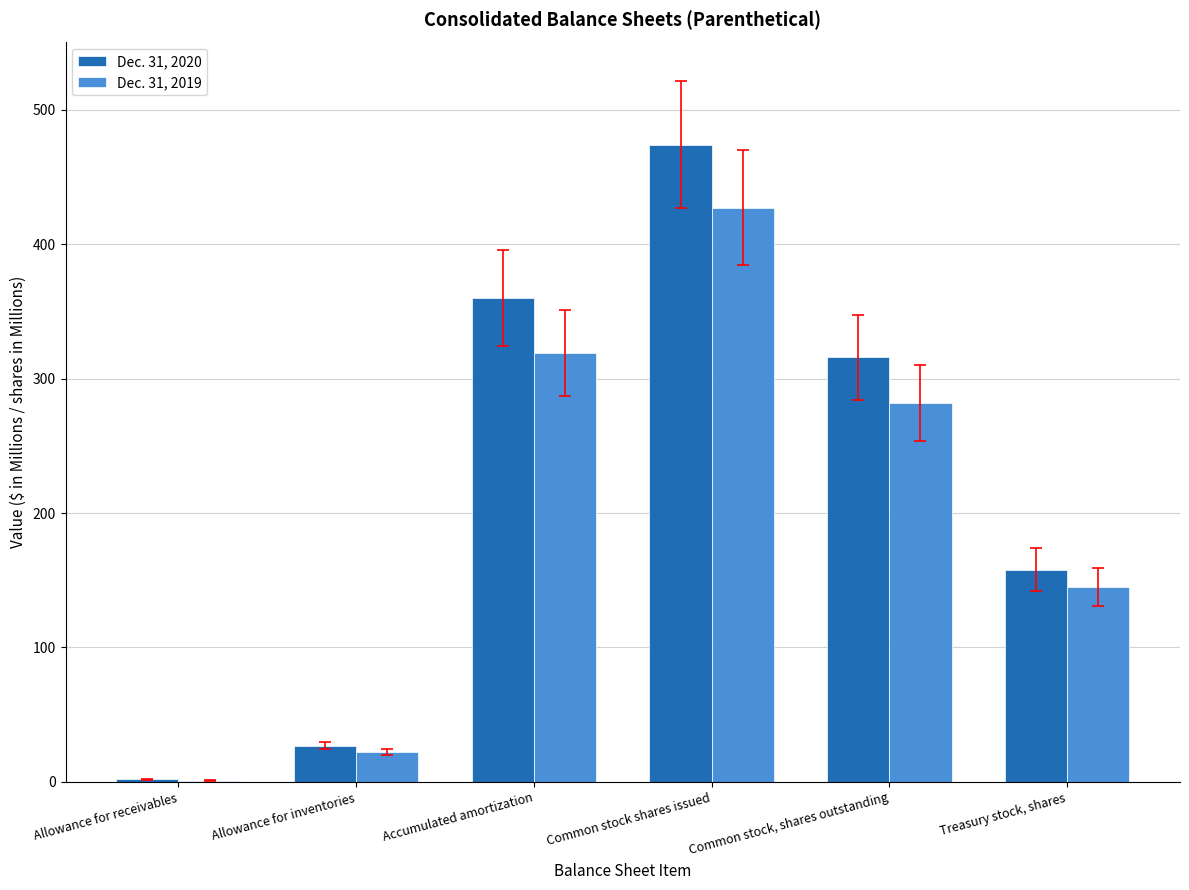

The Dec. 31, 2019 series shows 152 at Common stock, shares outstanding. True or false?

False